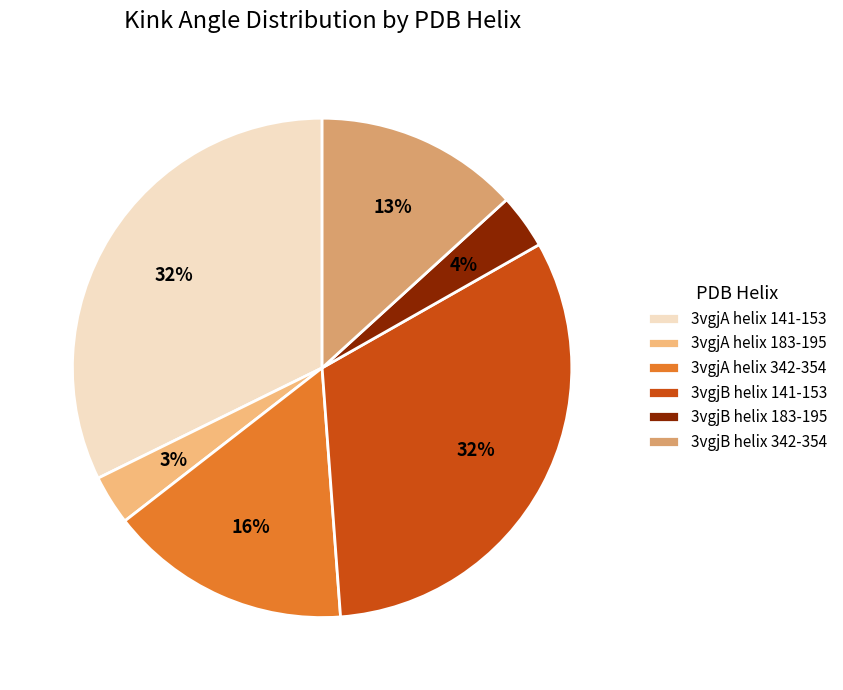

How many segments does this pie chart have?

6